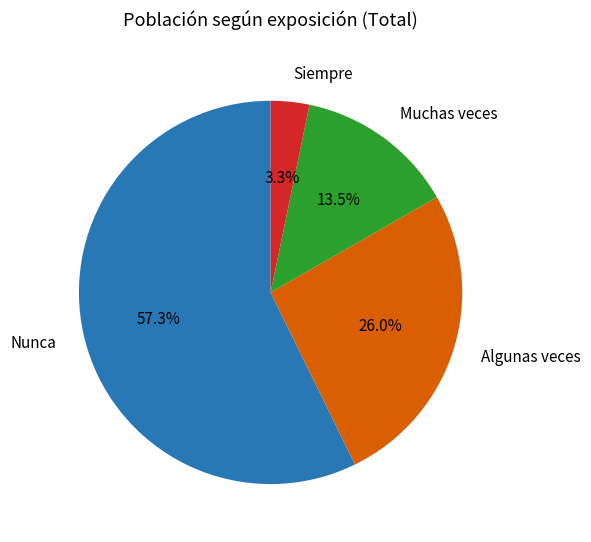

Between Siempre and Muchas veces, which is larger?

Muchas veces